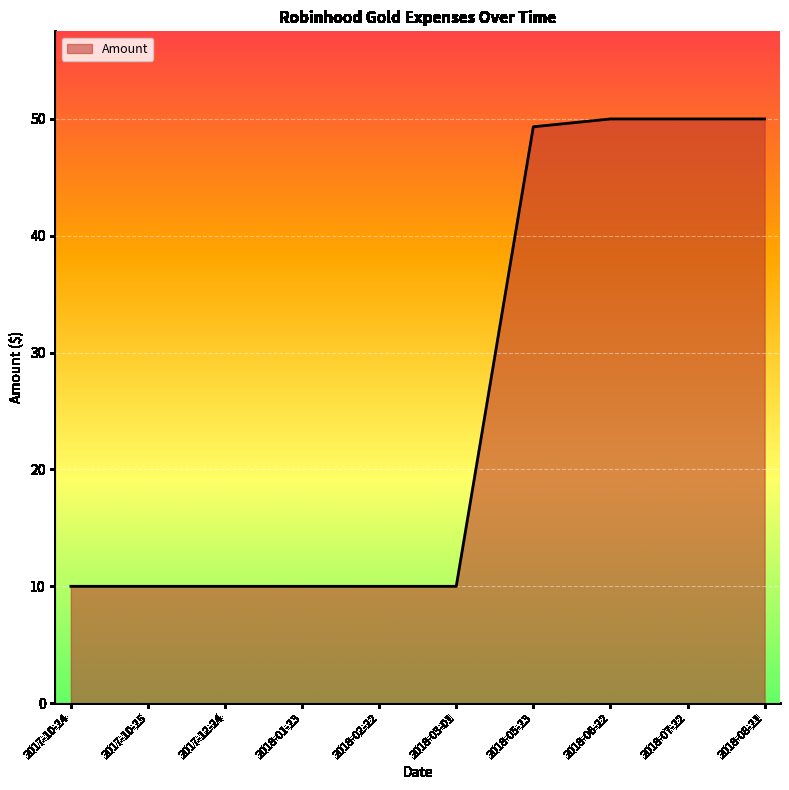

How many distinct data groups are displayed?

1